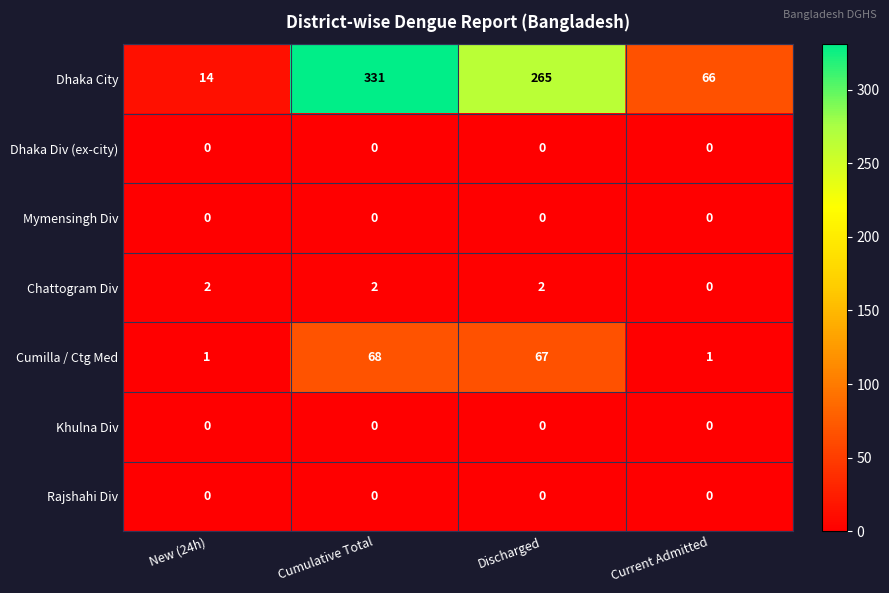

What is the greatest value displayed?

331